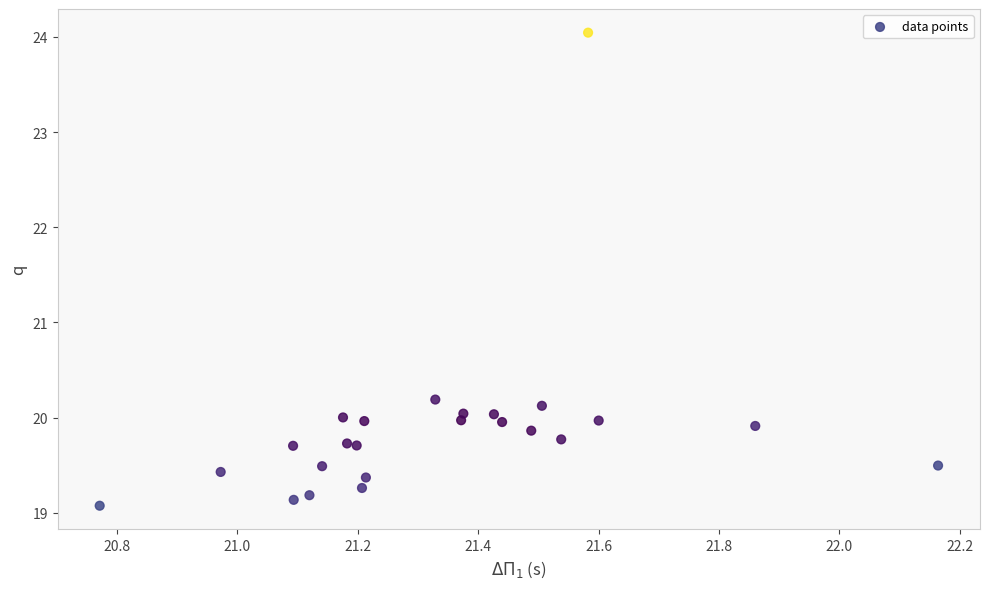

What is the range of Y values (max minus min)?

5.0